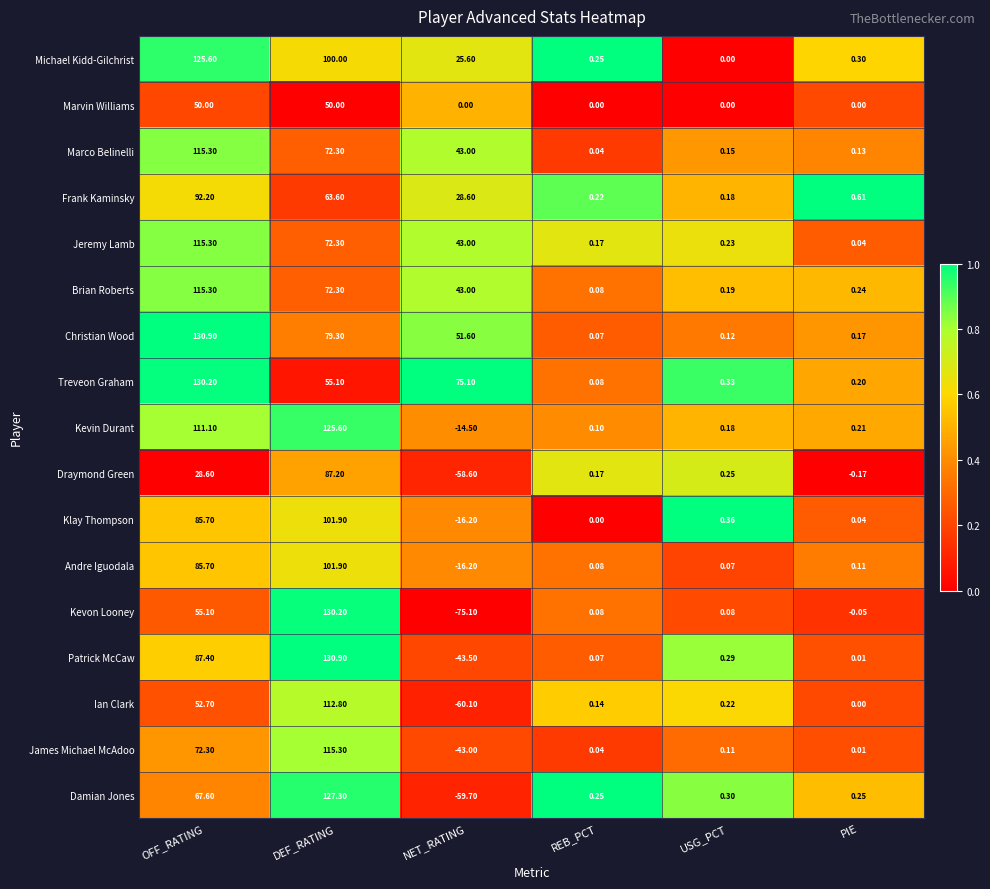

Where does the Frank Kaminsky series first go above 28?

OFF_RATING